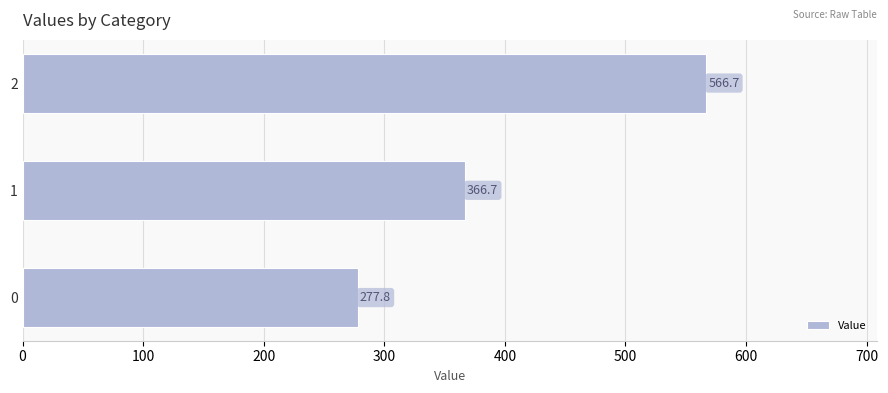

What is the average value?

403.7